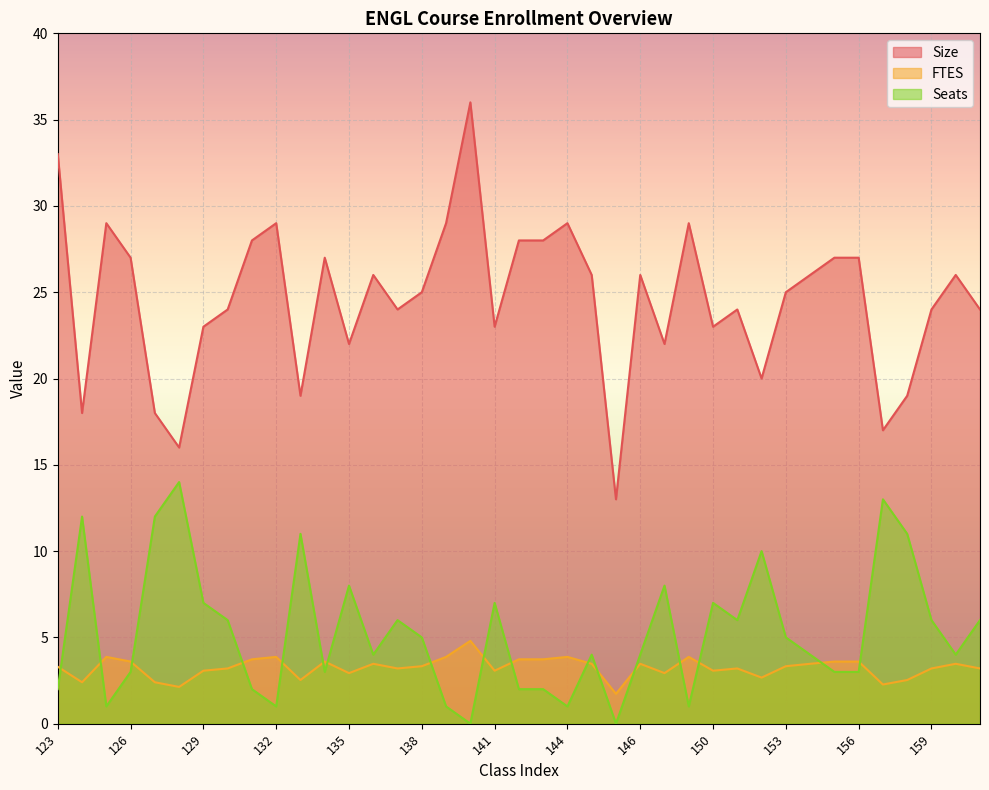

Is the value of FTES at 159 greater than the value of Seats at 153?

No